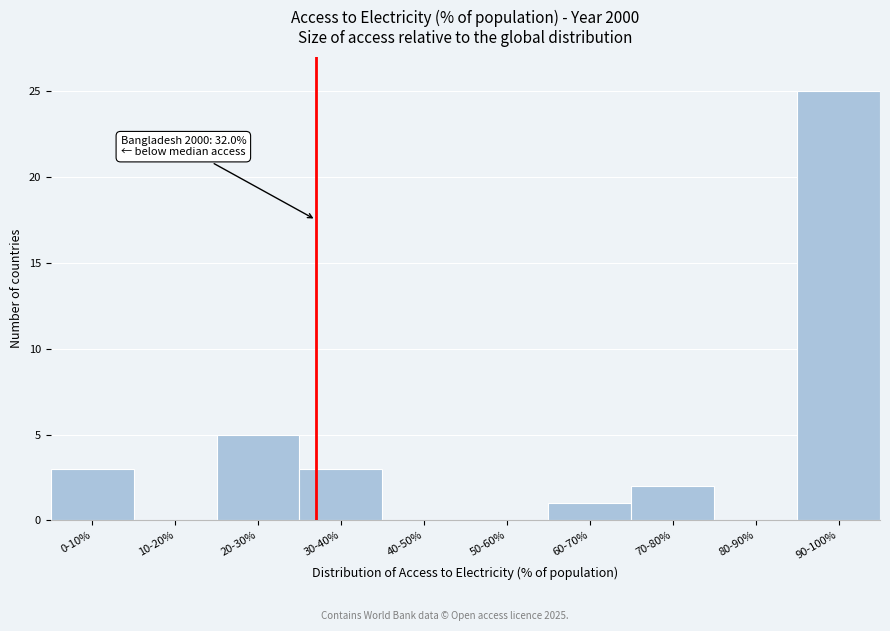

Reading left to right, transcribe all the data shown in this chart.

0-10%=3	10-20%=0	20-30%=5	30-40%=3	40-50%=0	50-60%=0	60-70%=1	70-80%=2	80-90%=0	90-100%=25